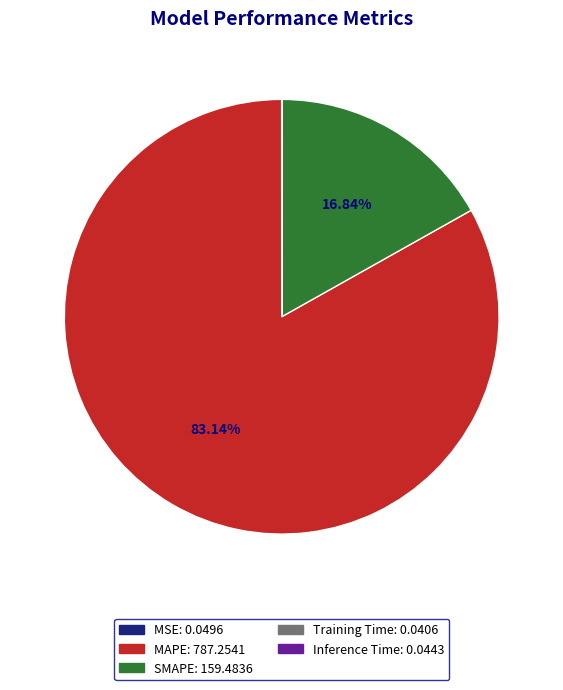

Is there a majority slice in this chart?

Yes